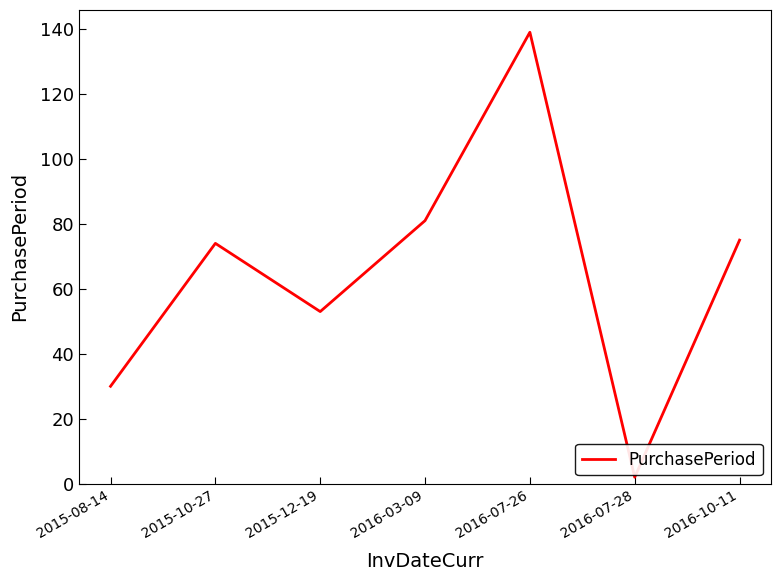

What is the change in value from 2015-08-14 to 2016-10-11?

+45